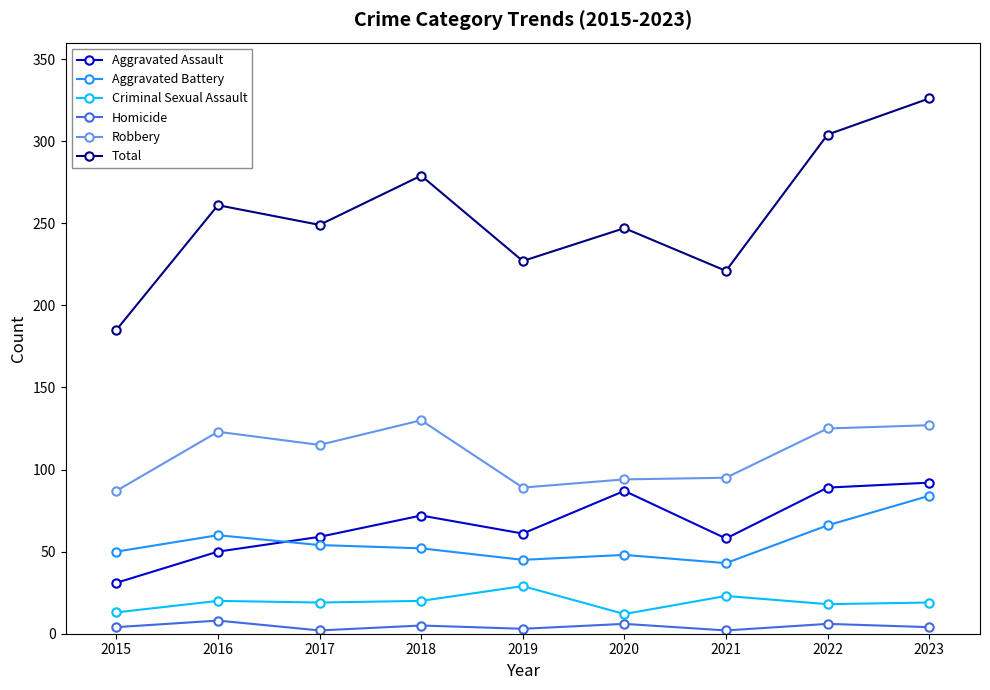

What is the sum of the Aggravated Assault values at 2018 and 2020?

159